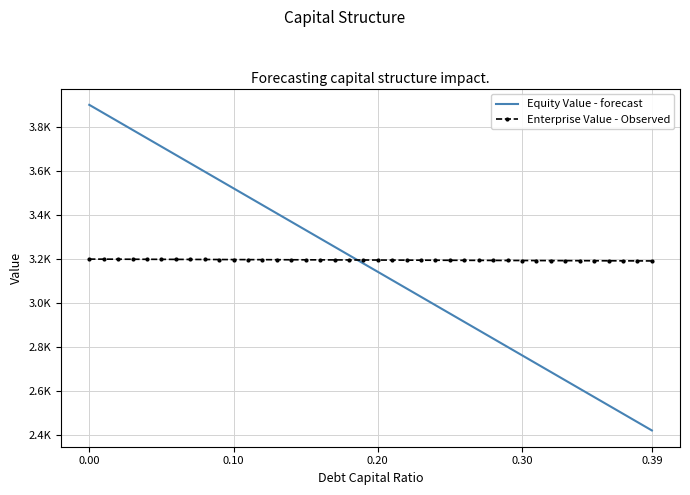

What are all the series names shown in the legend?

Equity Value - forecast, Enterprise Value - Observed